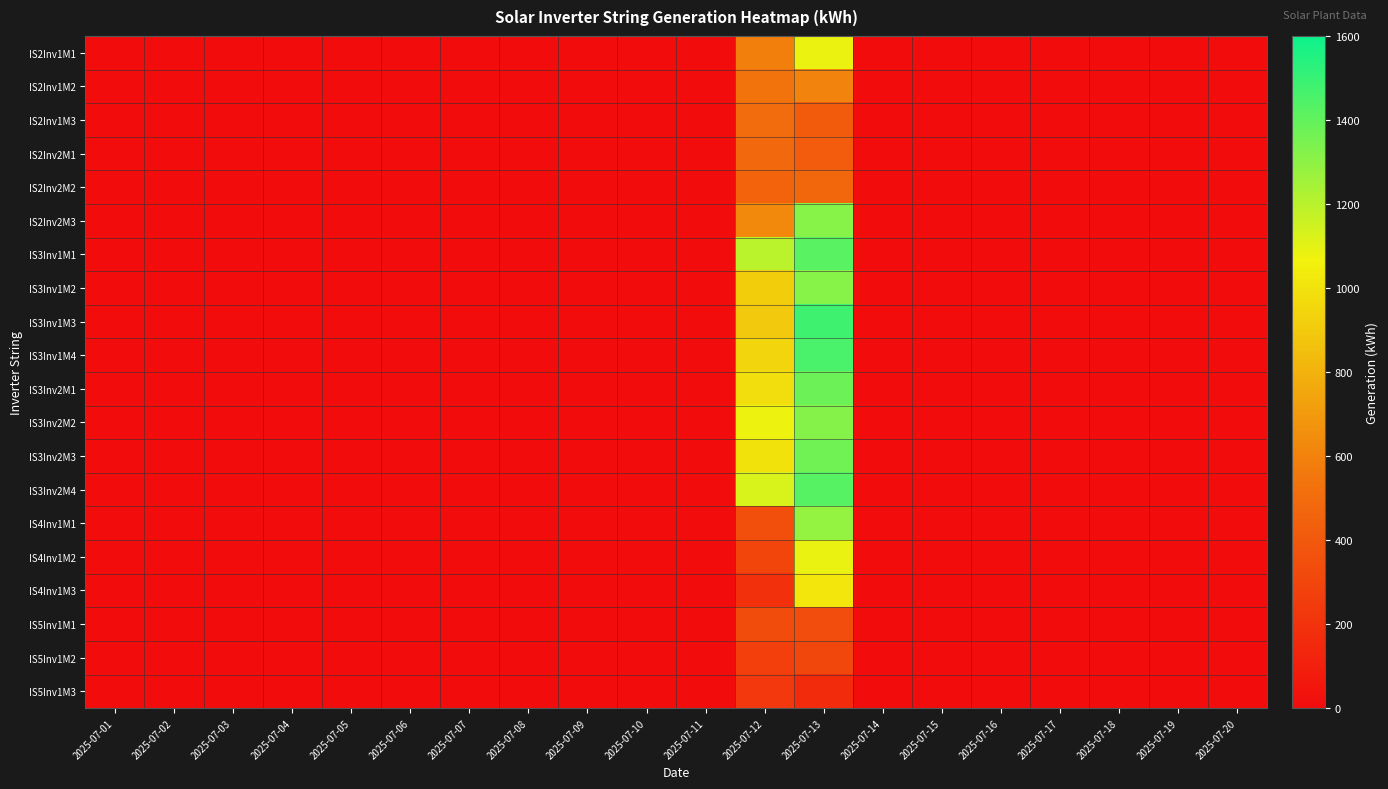

Which series has the widest spread of values?

IS3Inv1M3